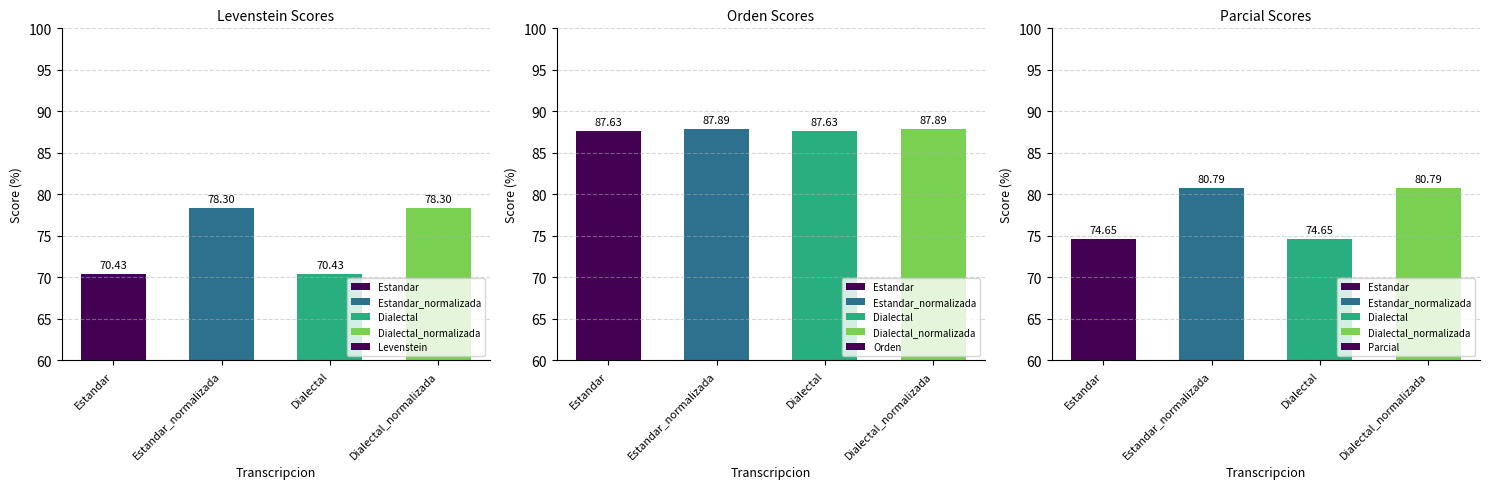

At which category is the sum across all series the highest?

Estandar_normalizada